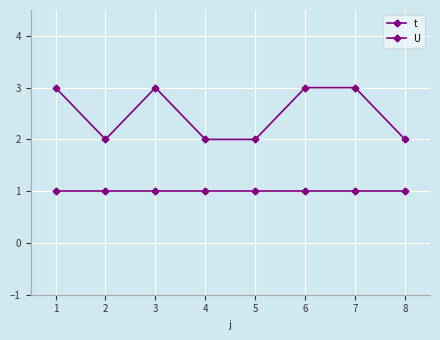

The U series shows 1 at 4. True or false?

True